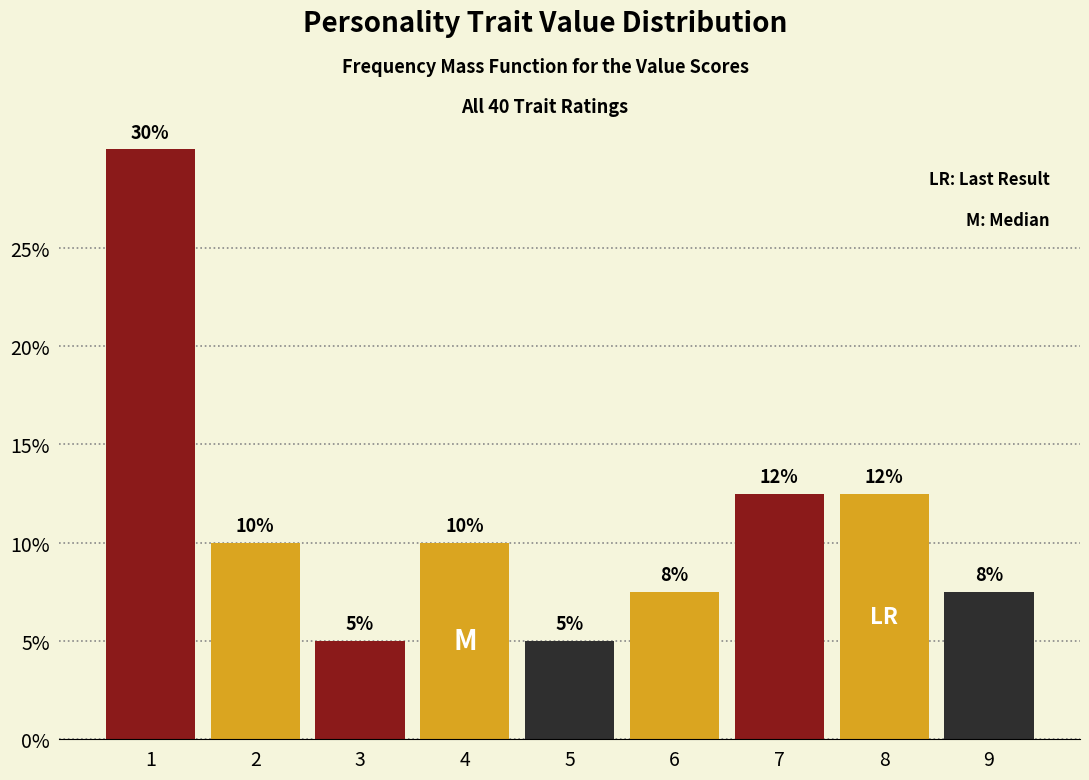

Between 3 and 4, which is larger?

4